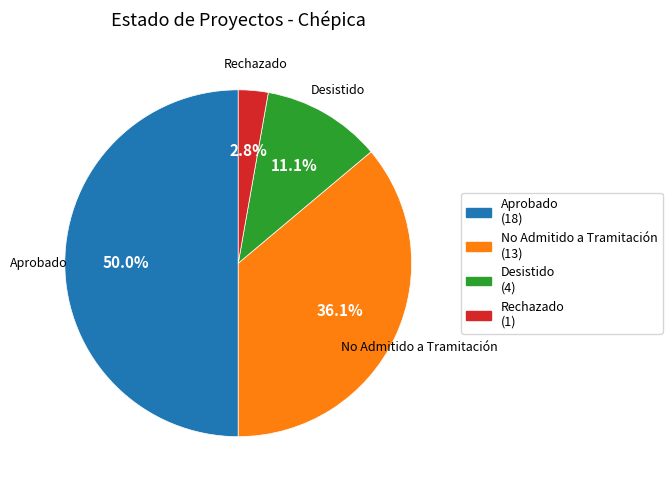

How many segments does this pie chart have?

4